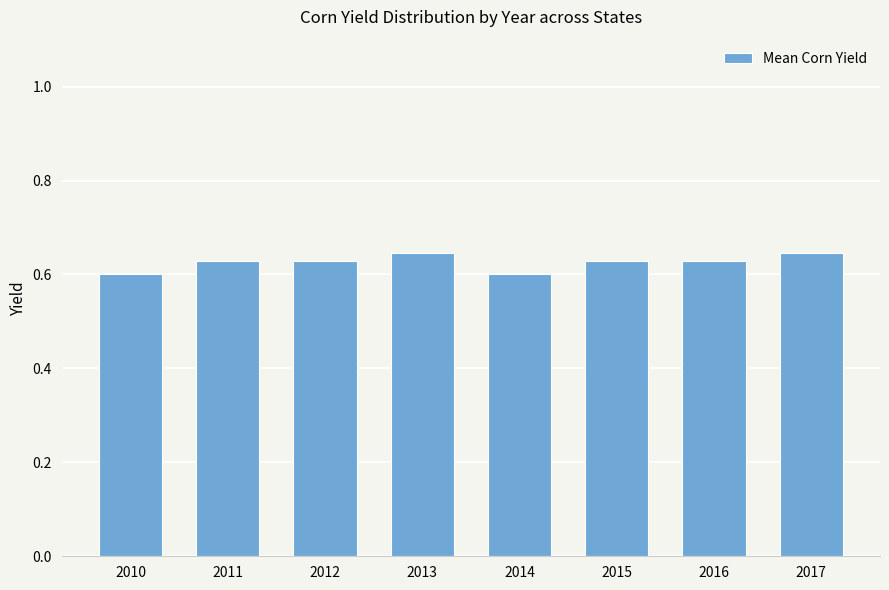

Is it true that the value at 2011 is 0.6?

True